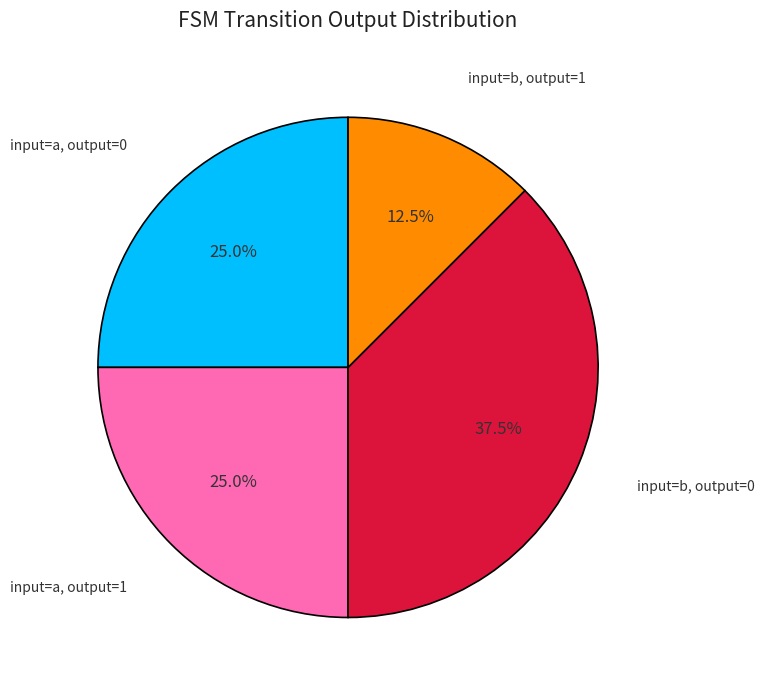

How much of the chart is everything except input=b, output=1?

87.5%